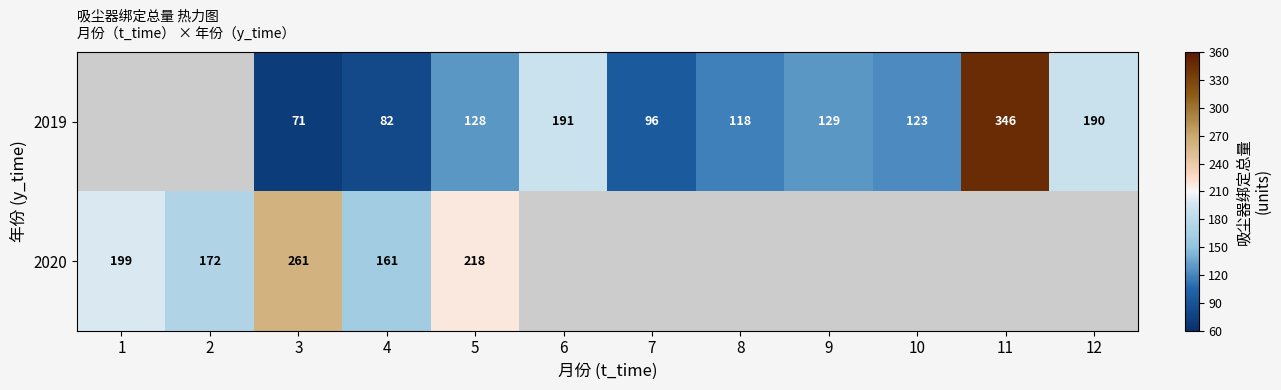

Is it true that 2020 equals 382 at 5?

False